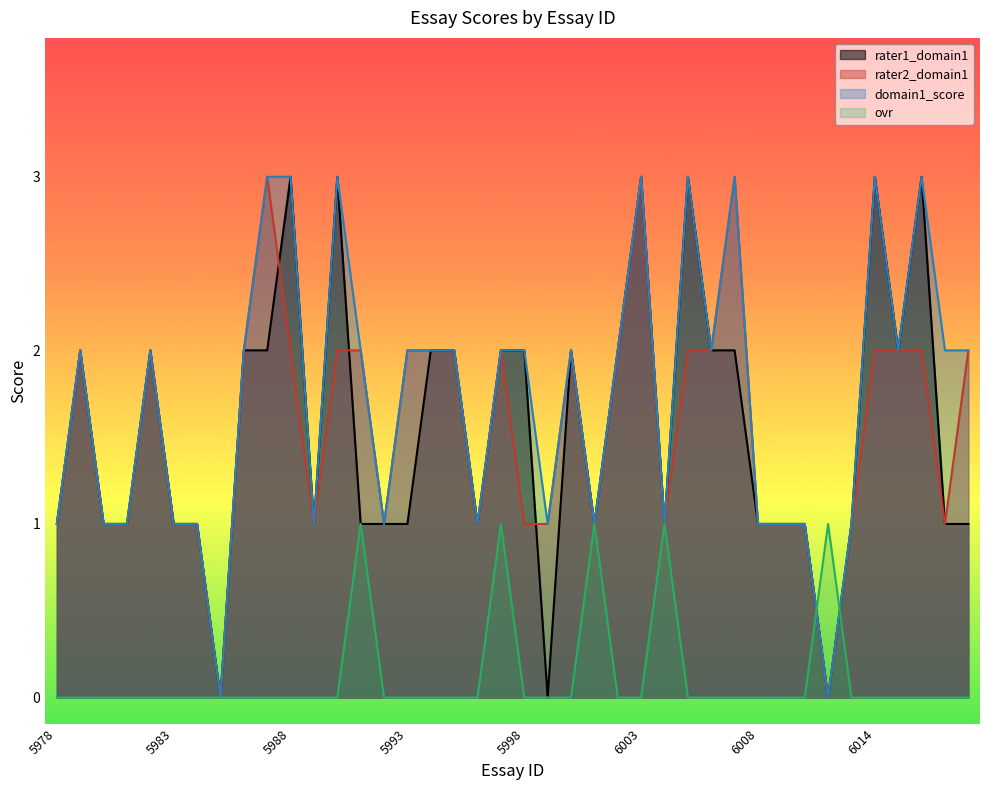

What is the maximum value shown in the chart?

3